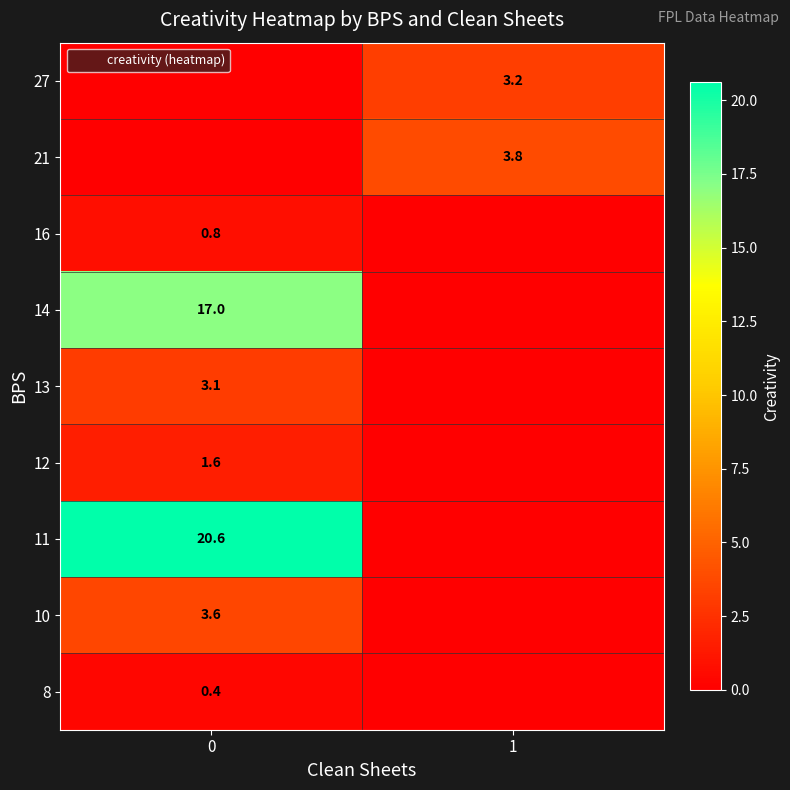

List the labels in order of row_8 value, largest first.

0, 1